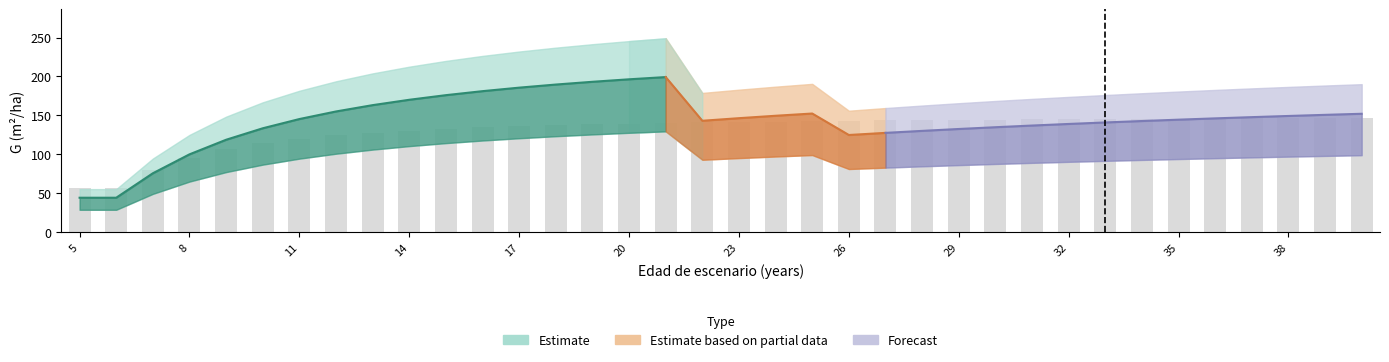

Which has a higher value, 15 or 13?

15